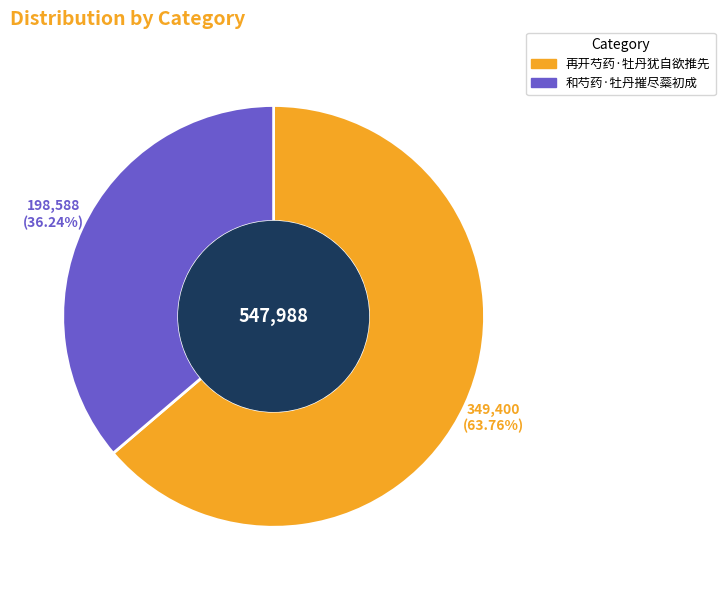

Which slice is the largest?

再开芍药·牡丹犹自欲推先